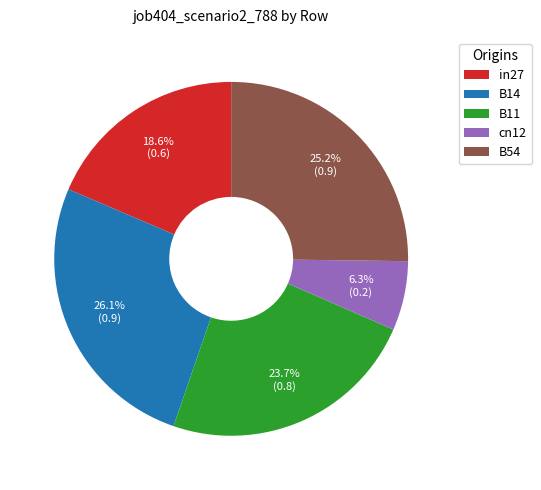

To the nearest percent, what is the average slice percentage?

20%